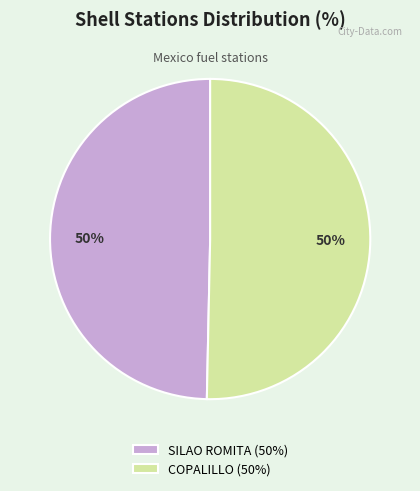

To the nearest percent, what percentage of the pie is COPALILLO (50%)?

50%